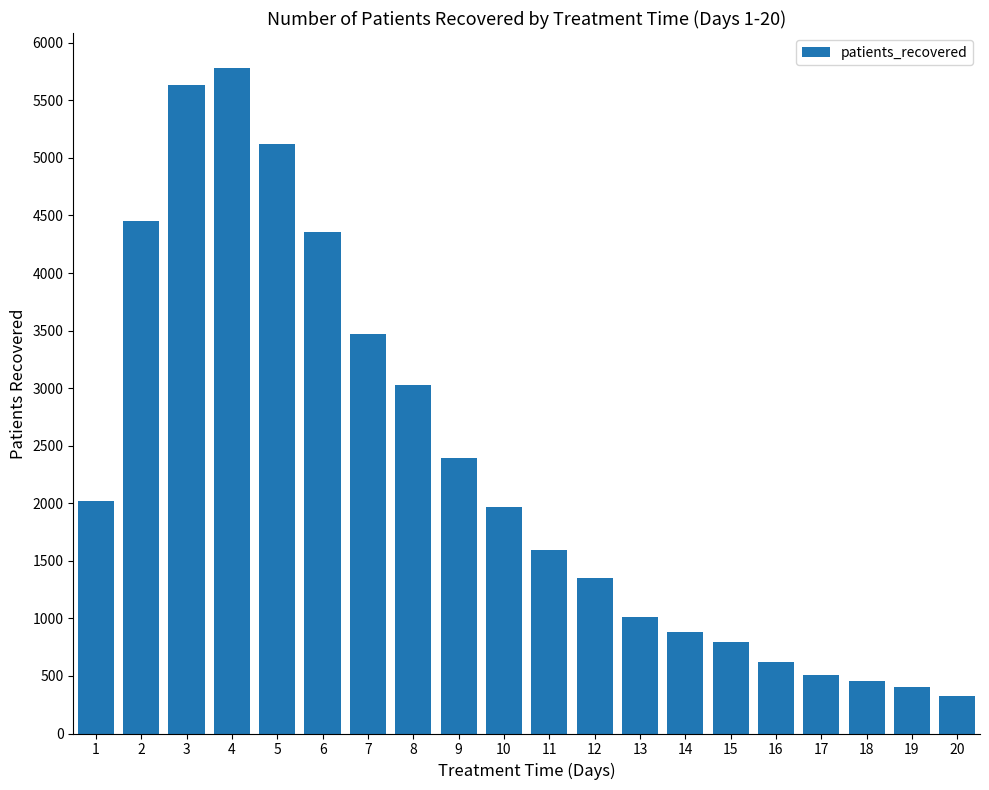

Where is the data nearest to the value 3054?

8